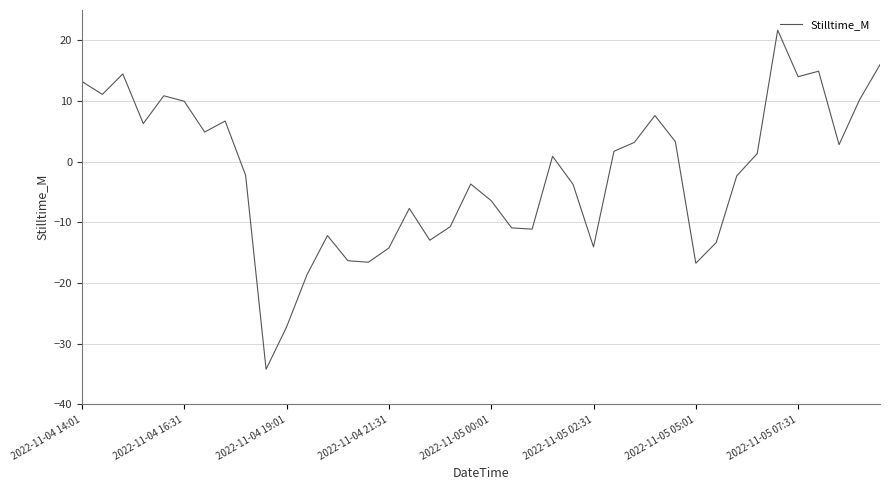

What is the difference between the maximum and minimum values?

55.9